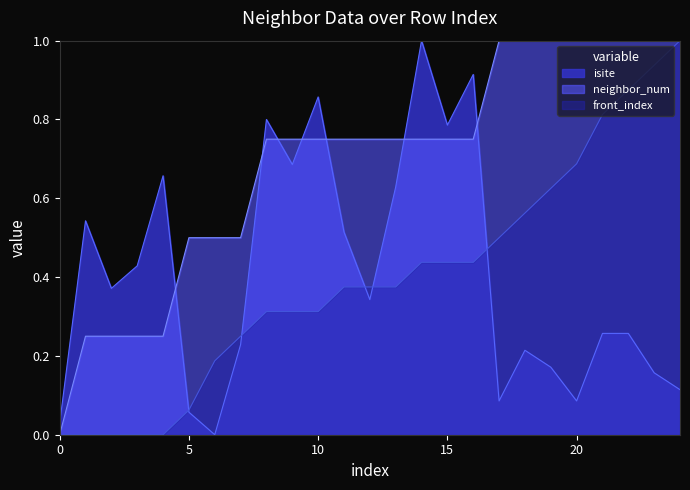

Rank the series by their maximum value, from lowest to highest.

isite, neighbor_num, front_index